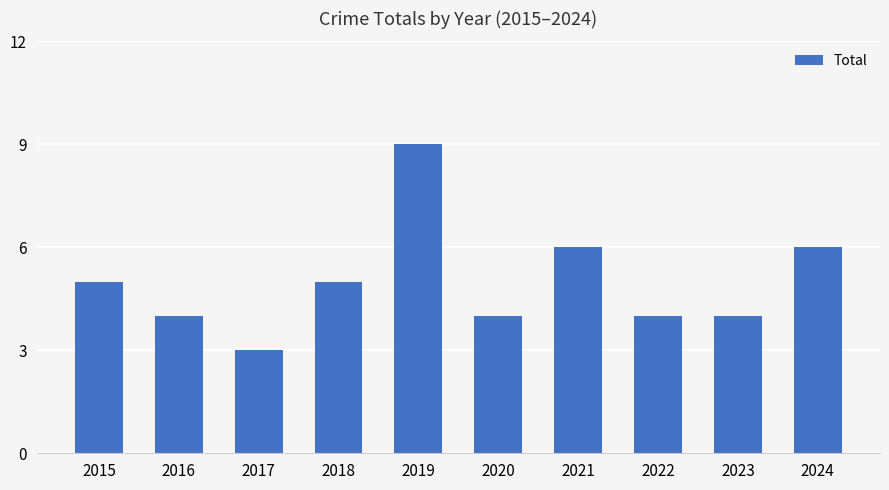

What is the approximate value at 2018?

5